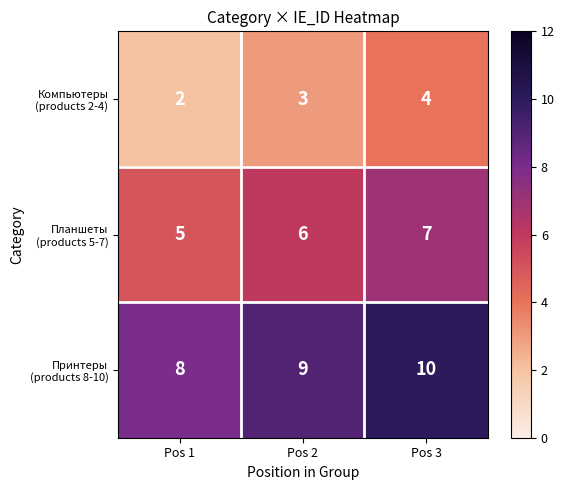

What is the difference between the highest and lowest values at Pos 3?

6